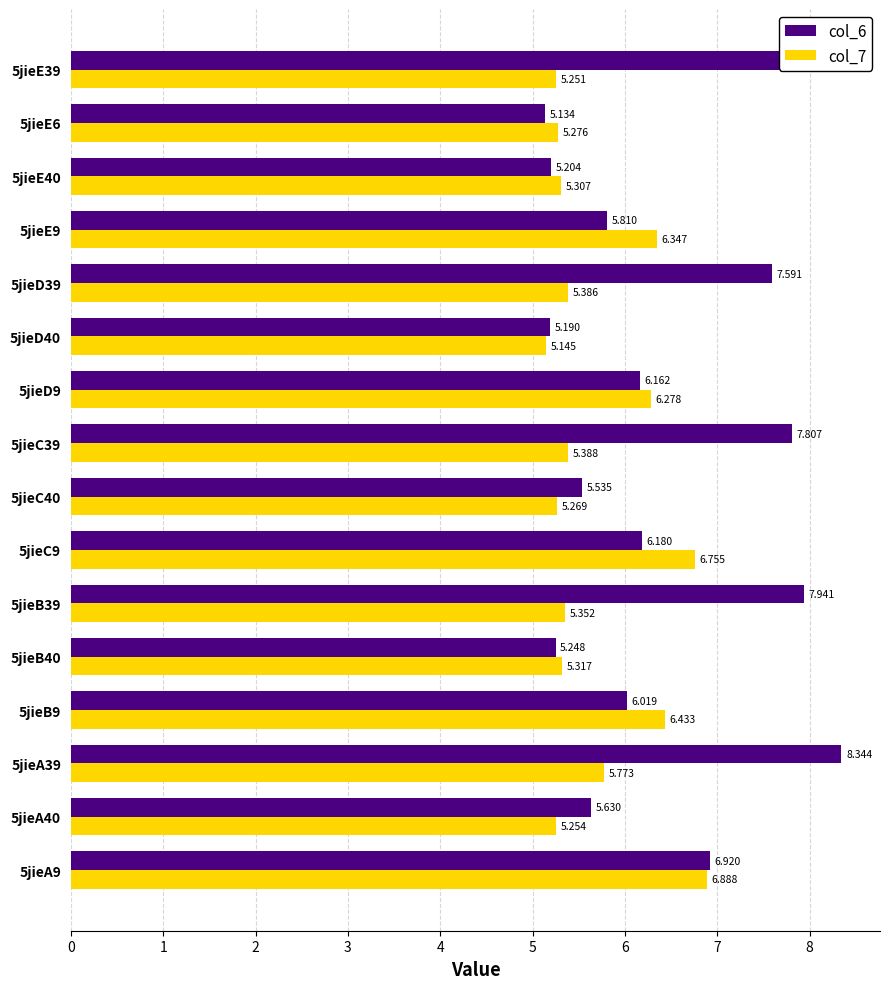

Rank the series by their average value, from lowest to highest.

col_7, col_6